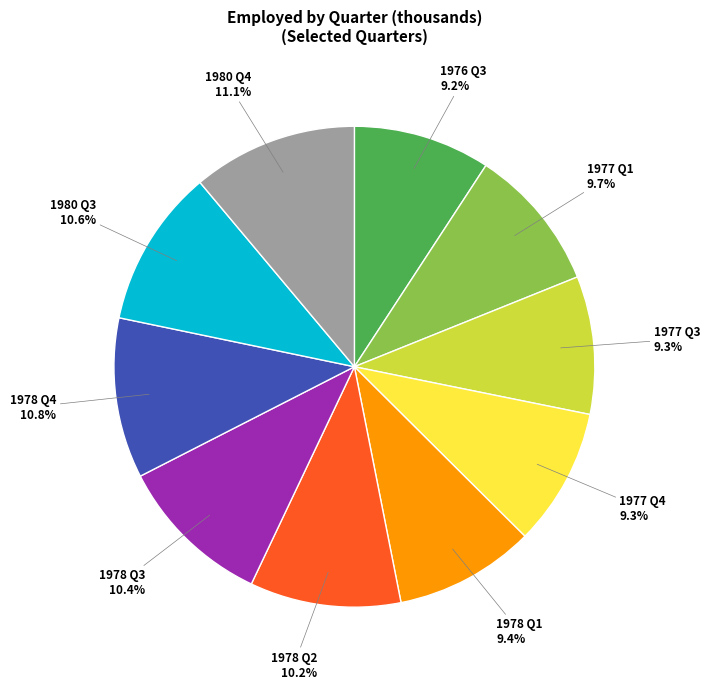

Is there a majority slice in this chart?

No